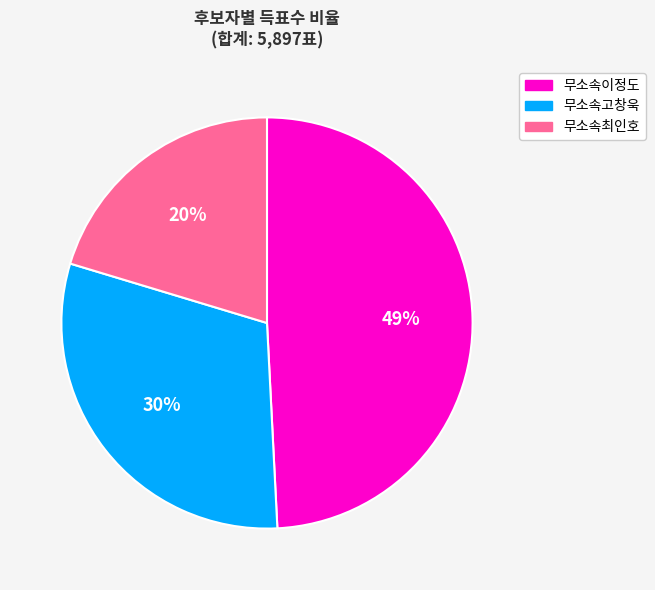

To the nearest percent, what portion does 무소속이정도 represent?

49%